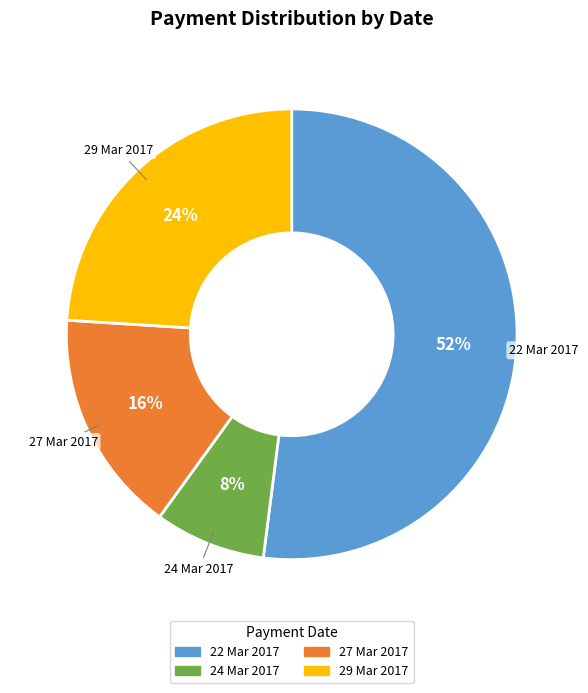

Does any single category account for the majority?

Yes